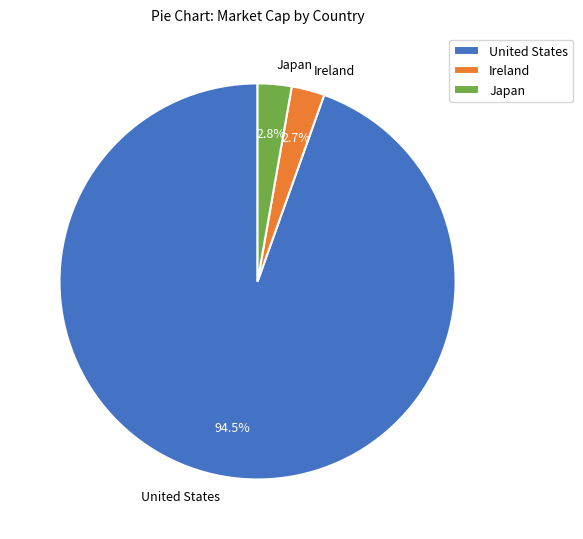

What is the total percentage of United States and Ireland?

97.2%